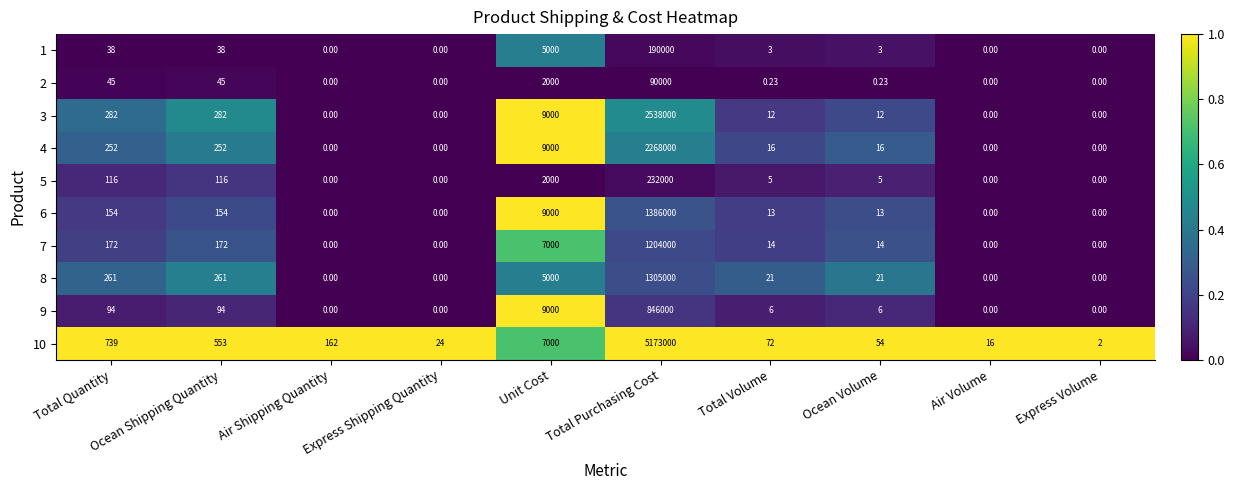

At which category is the sum across all series the highest?

Total Purchasing Cost